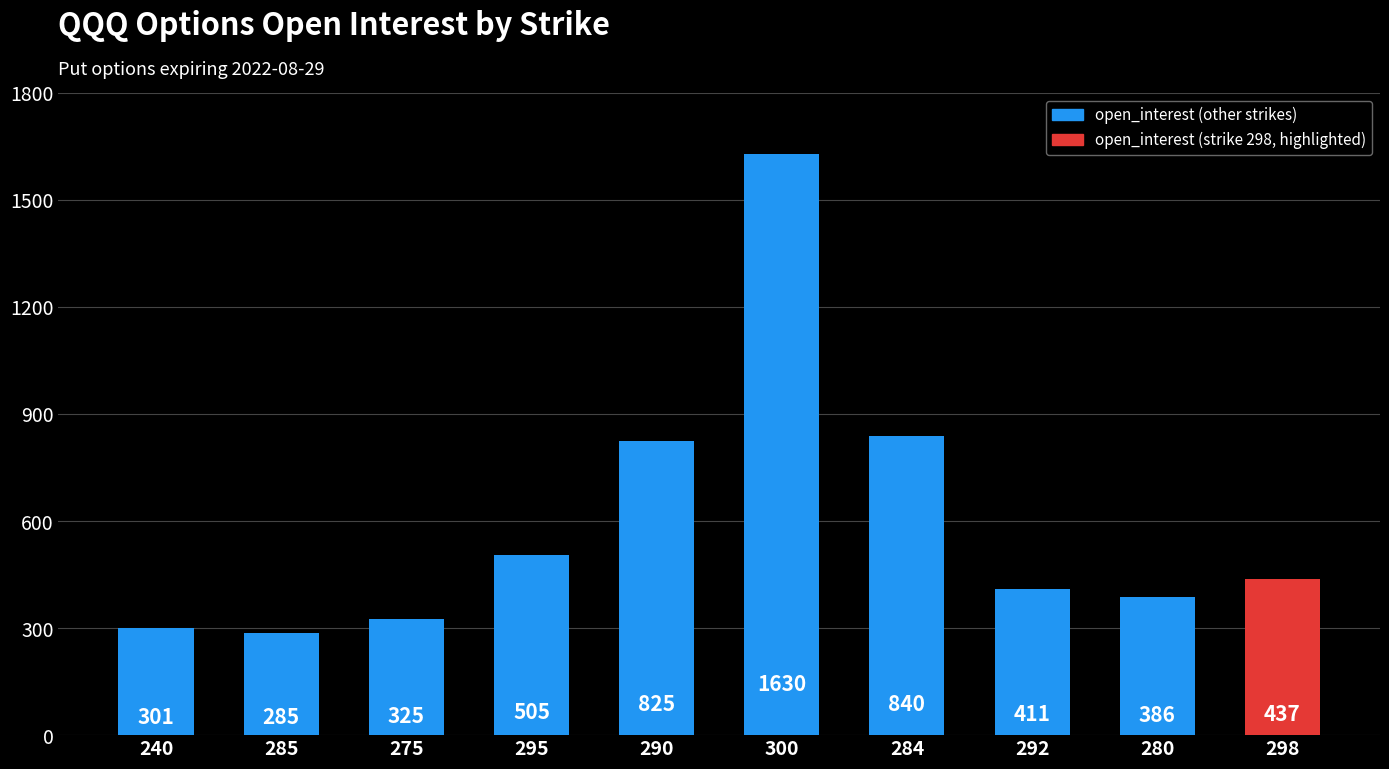

Rank the categories by value from highest to lowest.

300, 284, 290, 295, 298, 292, 280, 275, 240, 285